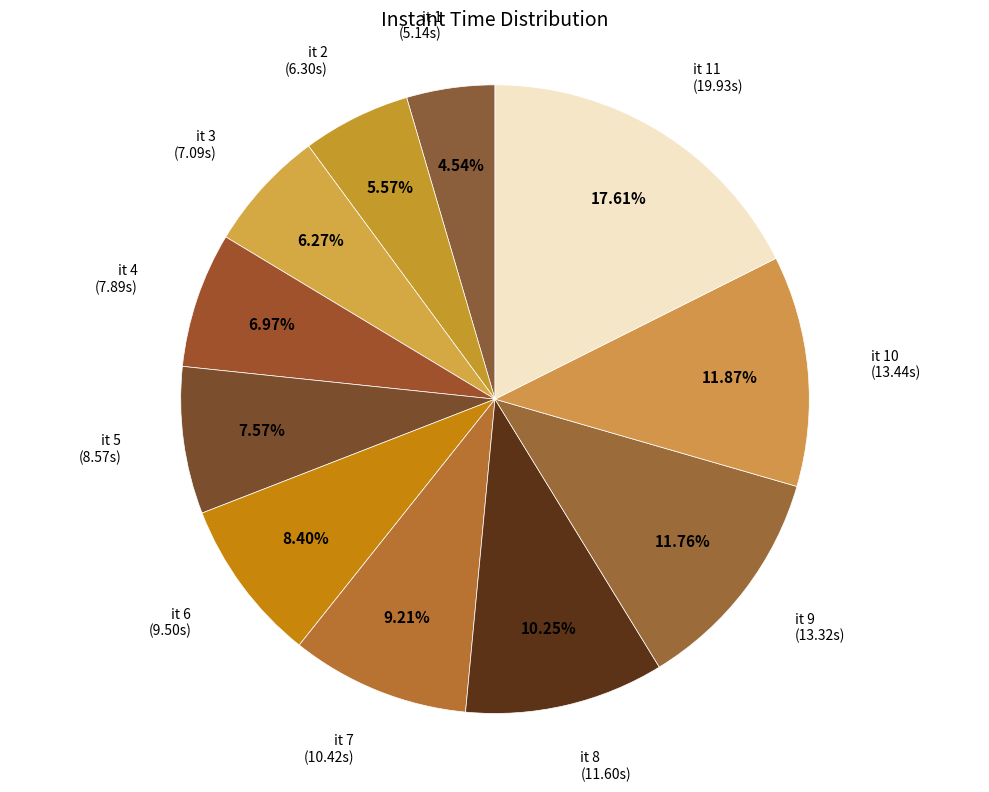

How many slices are in this pie chart?

11